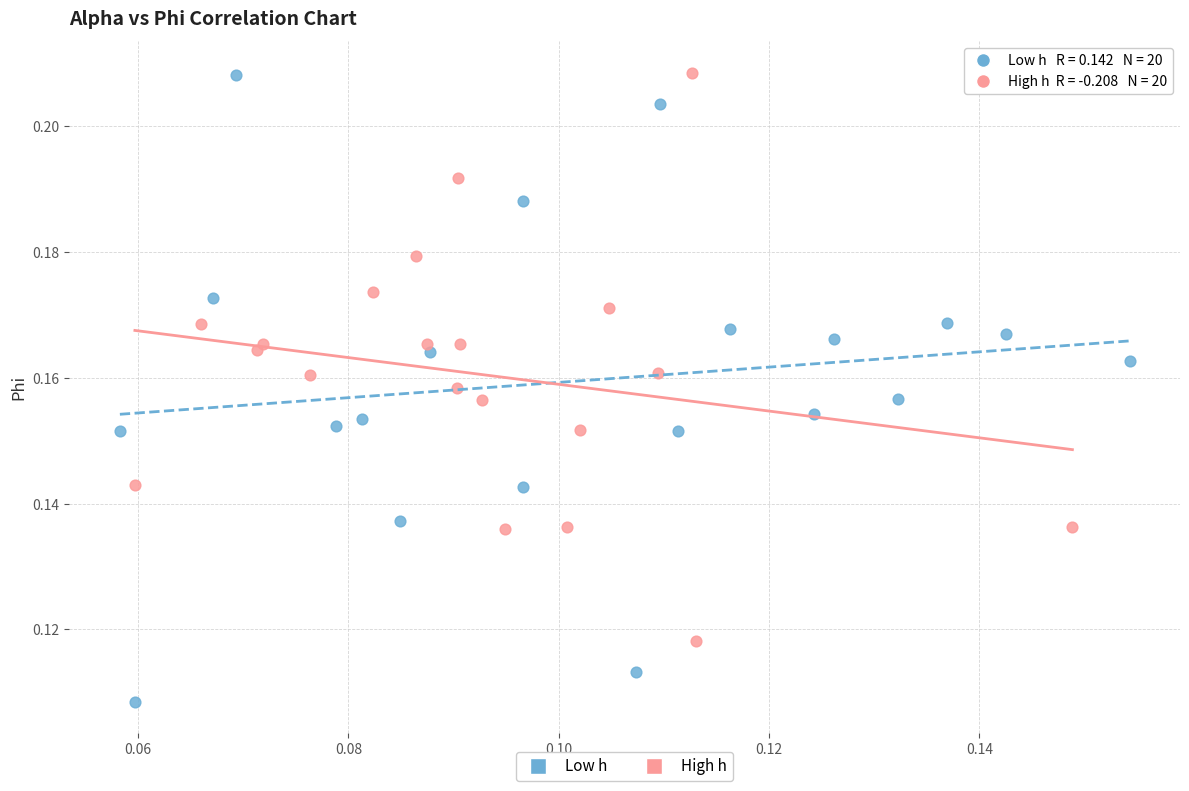

What are all the series names shown in the legend?

Low h, High h